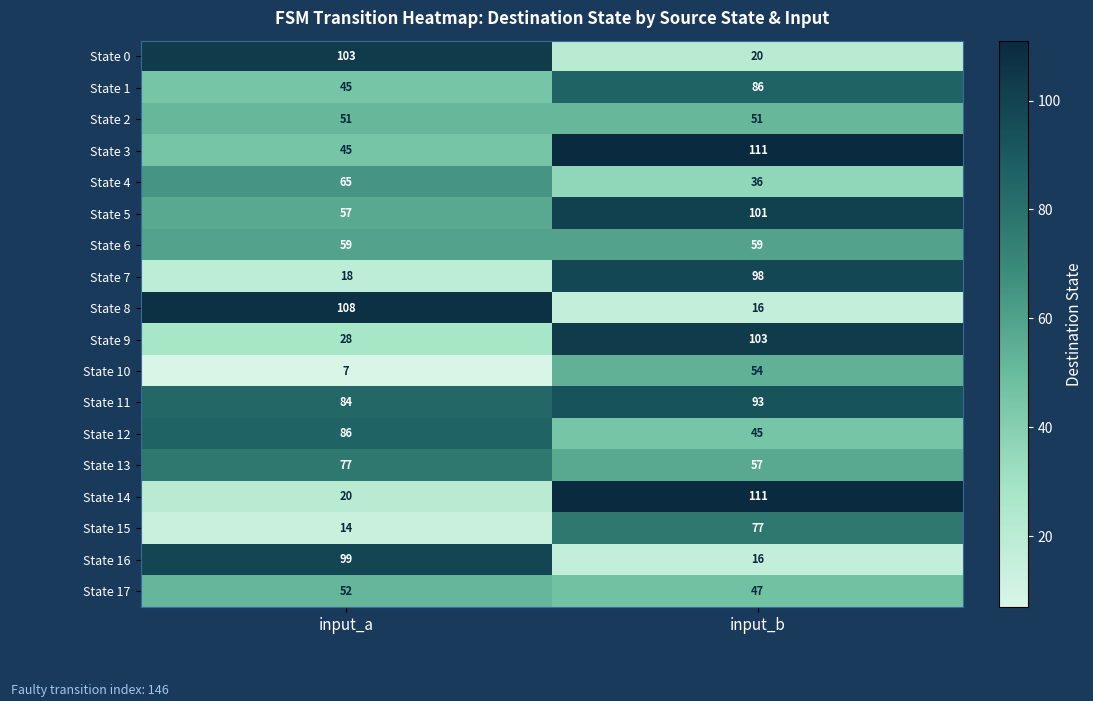

Is it true that State 16 equals 146 at input_a?

False